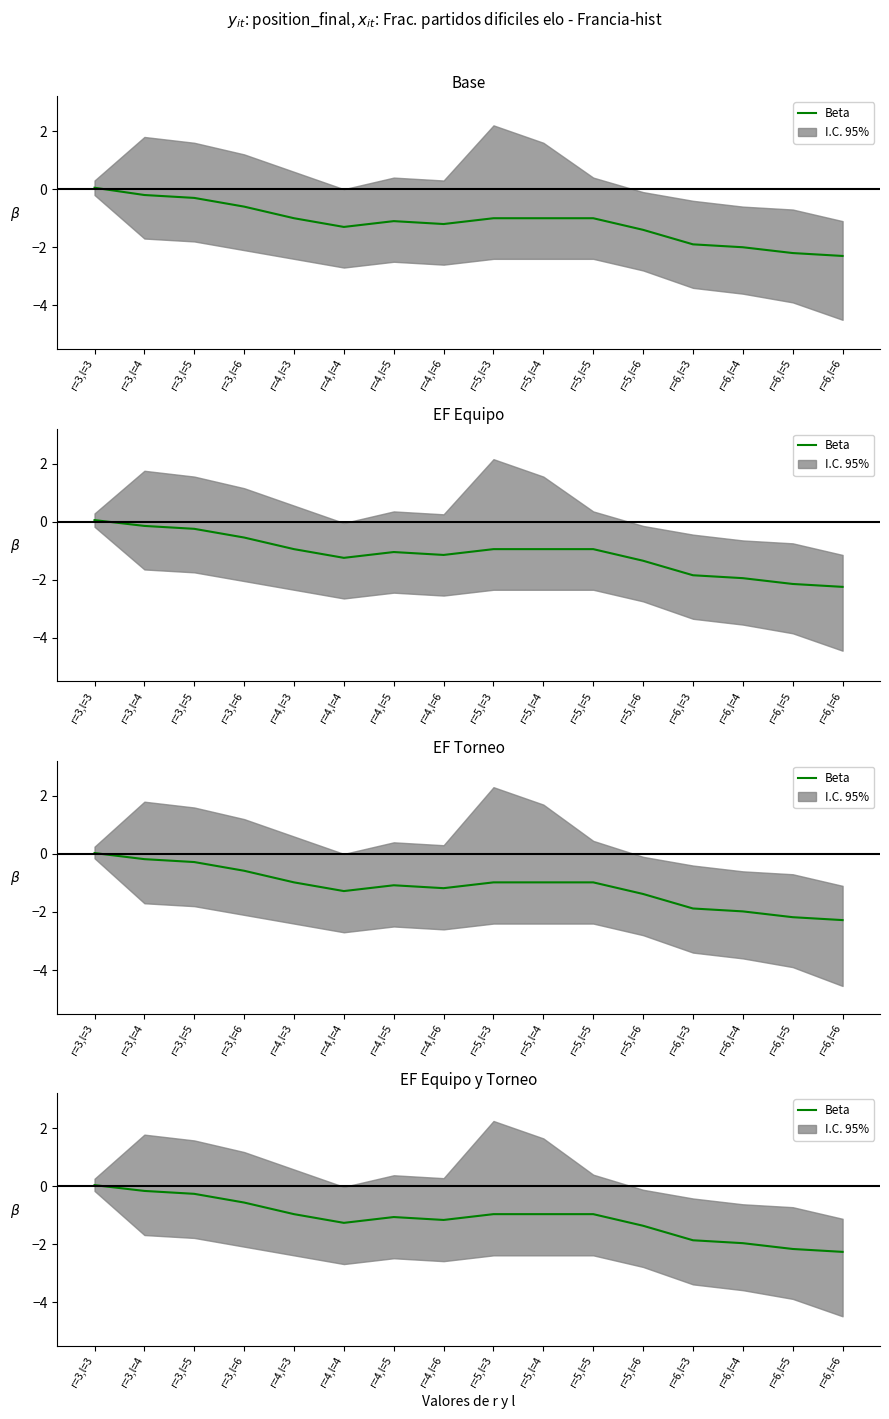

Which has a higher value, r=5,l=4 or r=6,l=5?

r=5,l=4